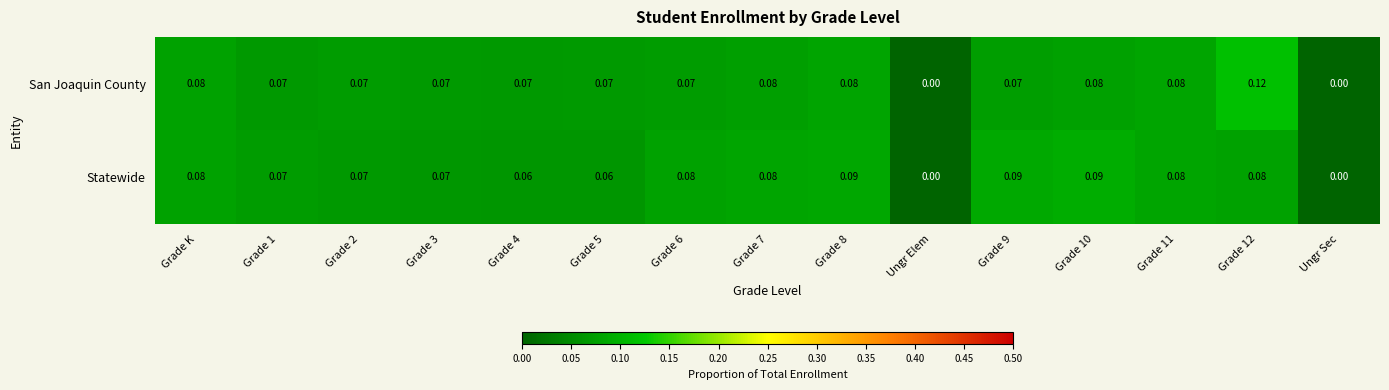

Which category has the highest value across all series?

Grade 12